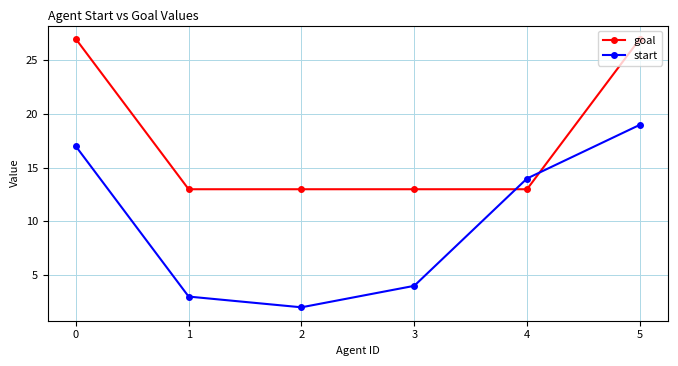

List the series in order of their peak value, lowest first.

start, goal